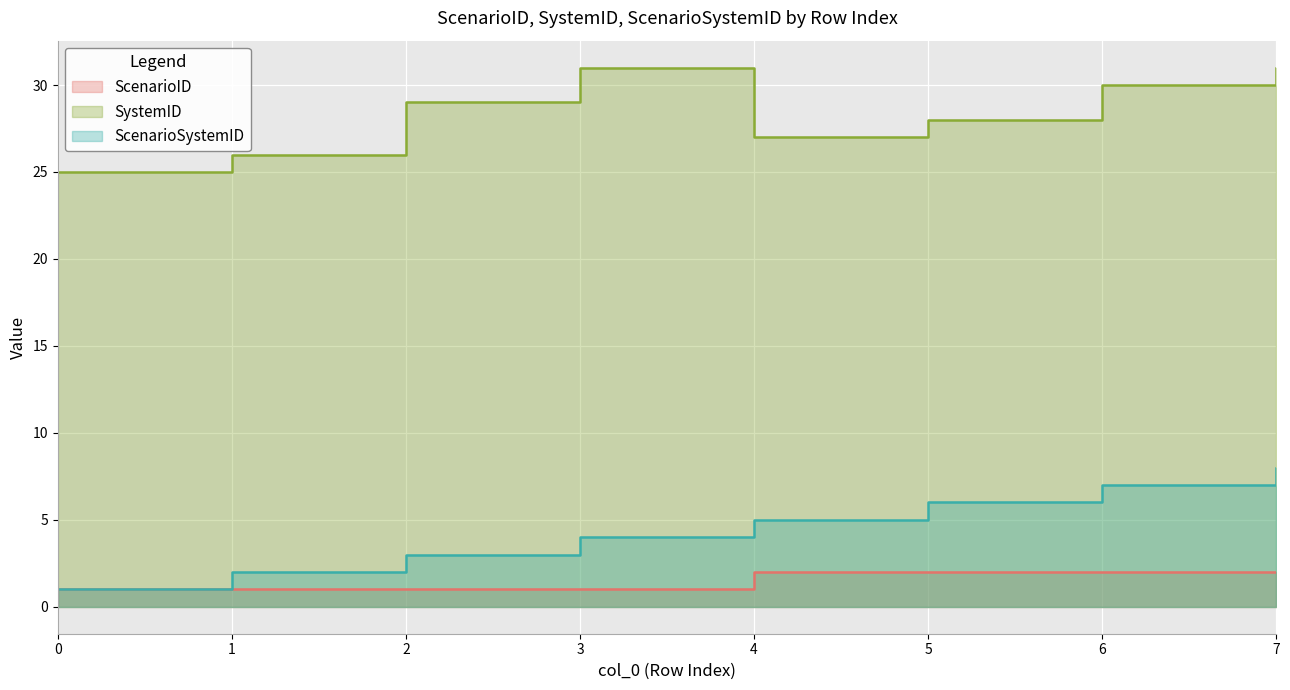

True or false: ScenarioID and SystemID cross at least once.

False